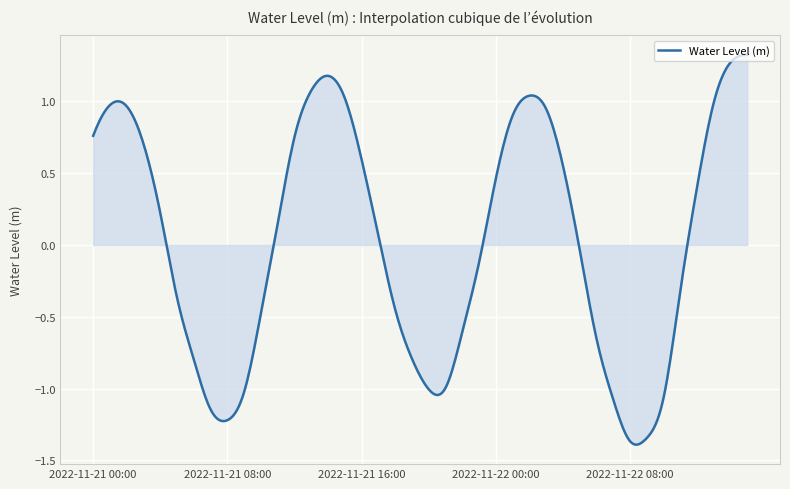

What is the difference between the maximum and minimum values?

2.7